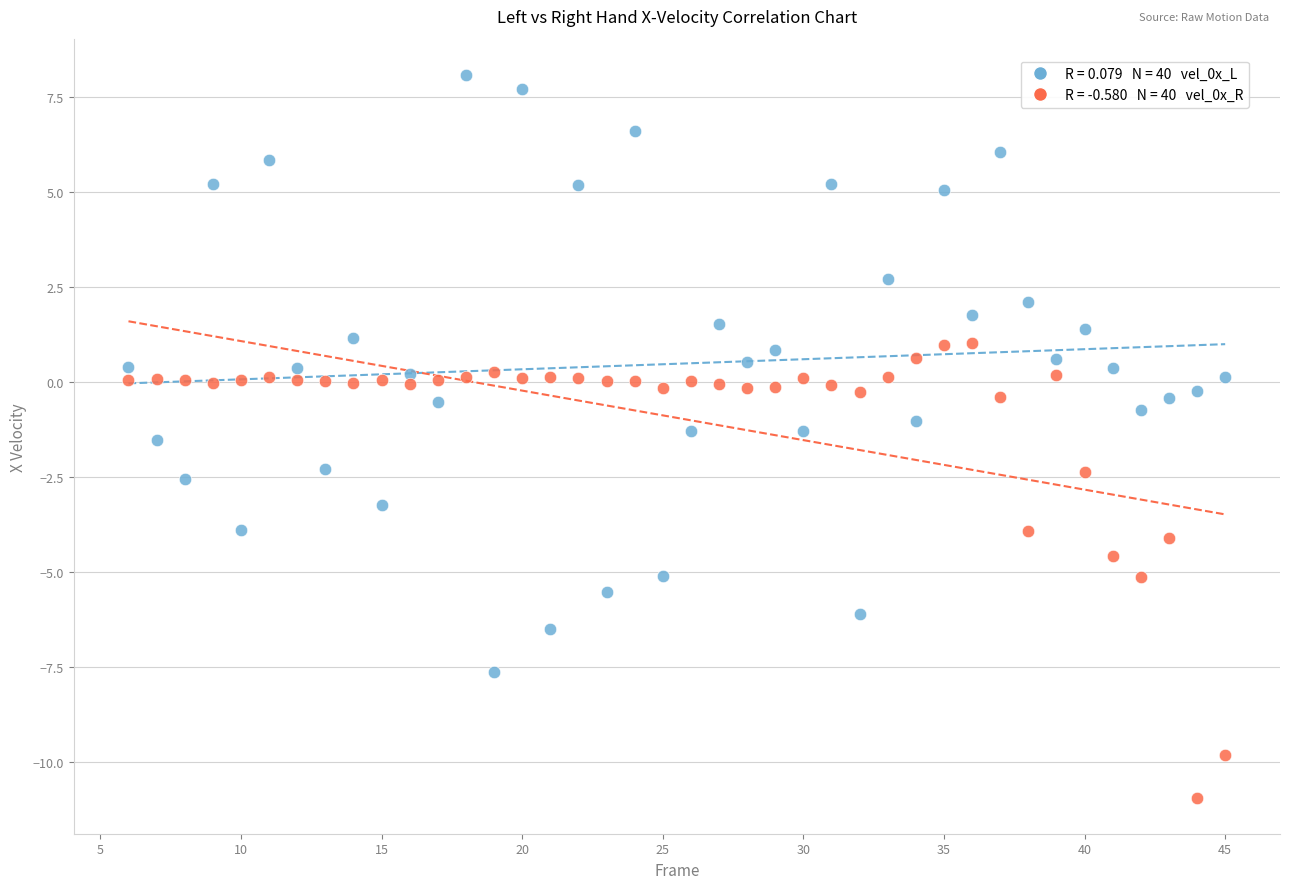

Across all data points, what is the range of Y values (max minus min)?

19.0